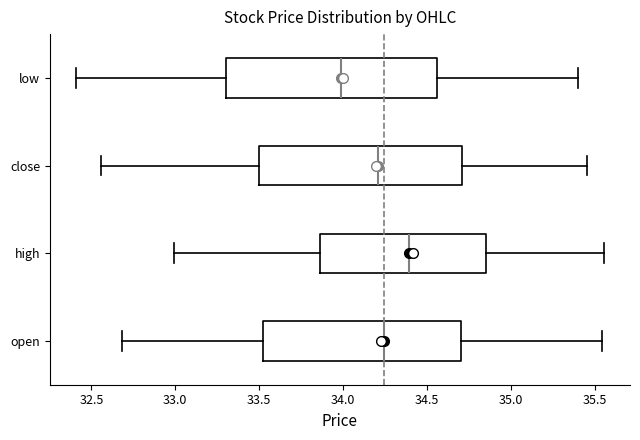

Where does the left whisker of the box for low end on the x-axis? The values are not printed on the chart, so give them approximately, as read against the axis.

32.40